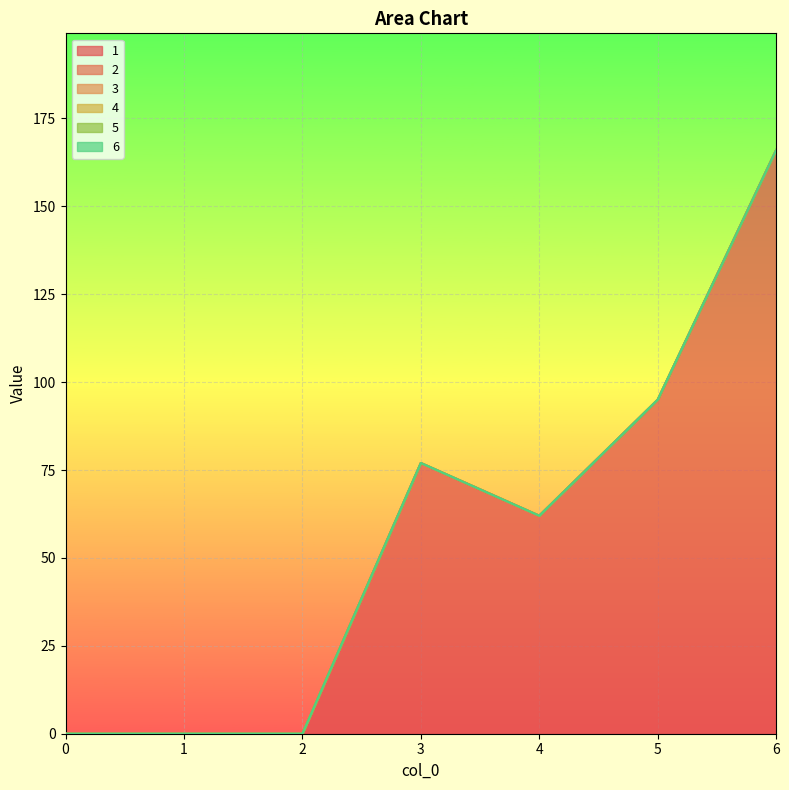

Which series has the largest range (max minus min)?

1